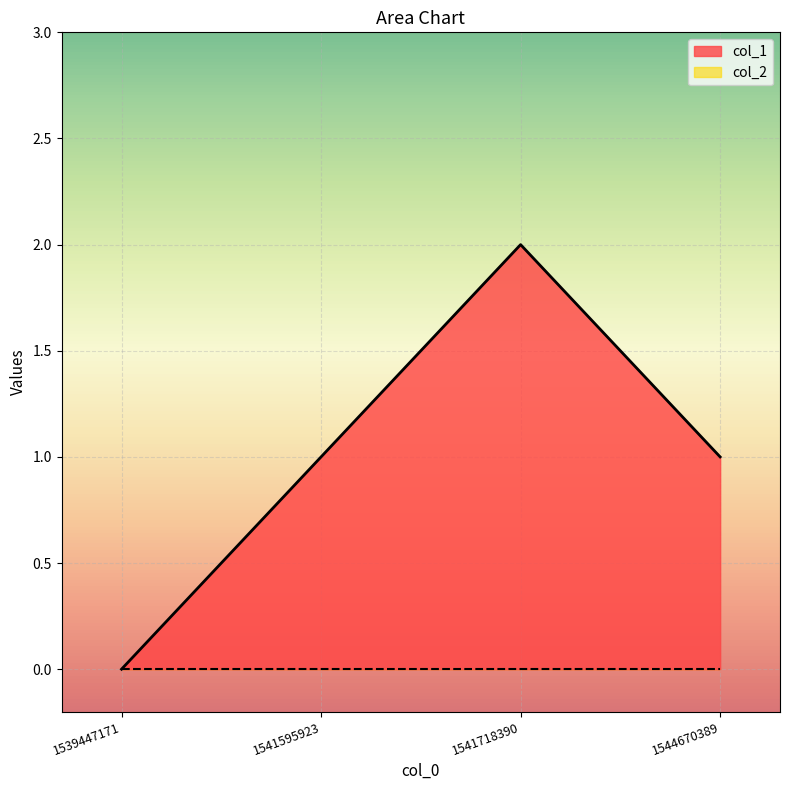

What is the change in value from 1541595923 to 1541718390?

+1